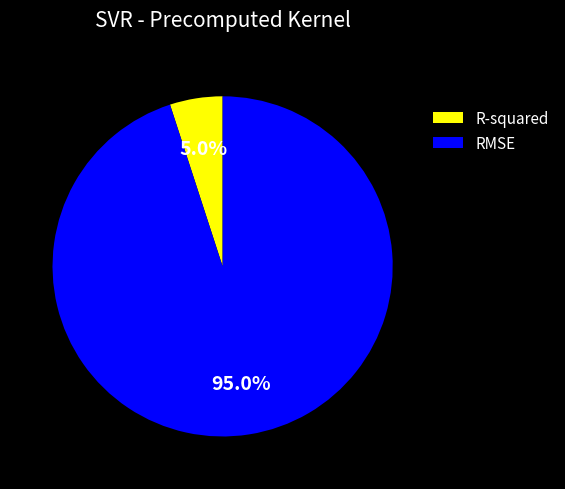

To the nearest percent, what is the combined percentage of RMSE and R-squared?

100%